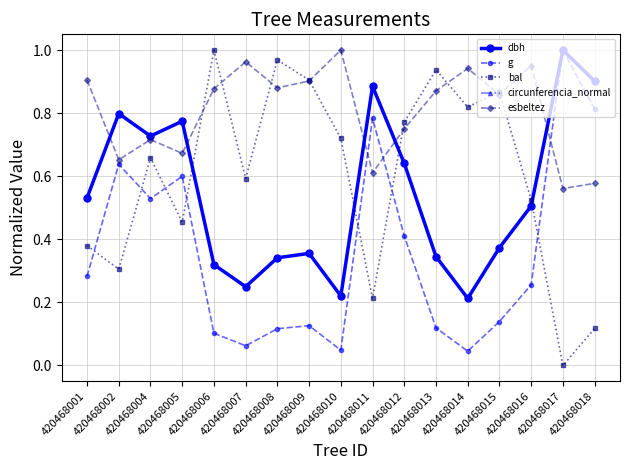

Where do dbh and circunferencia_normal first cross each other?

420468005 and 420468006